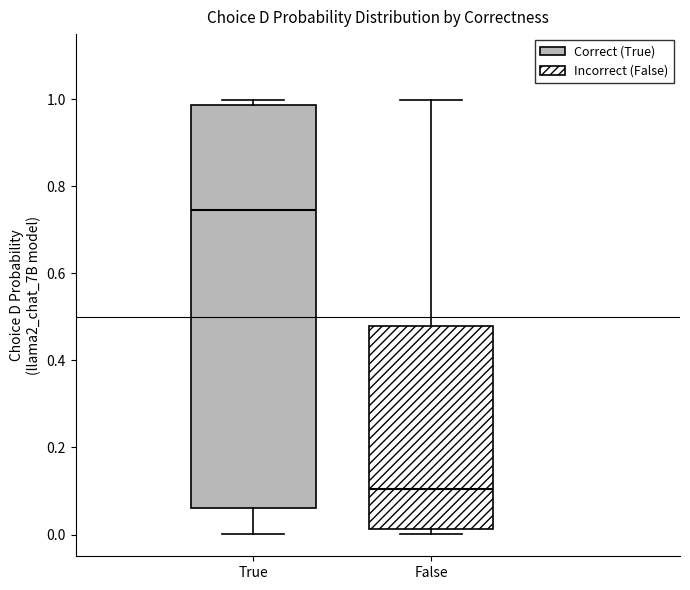

Reading left to right, transcribe this box plot: for each box, give where its median line is, the range the box spans, and where its two whiskers end, as read against the y-axis. The values are not printed on the chart, so give them approximately, as read against the axis.

True: median 0.74, box 0.06 to 0.98, whiskers 0.00 to 1.00
False: median 0.10, box 0.02 to 0.48, whiskers 0.00 to 1.00